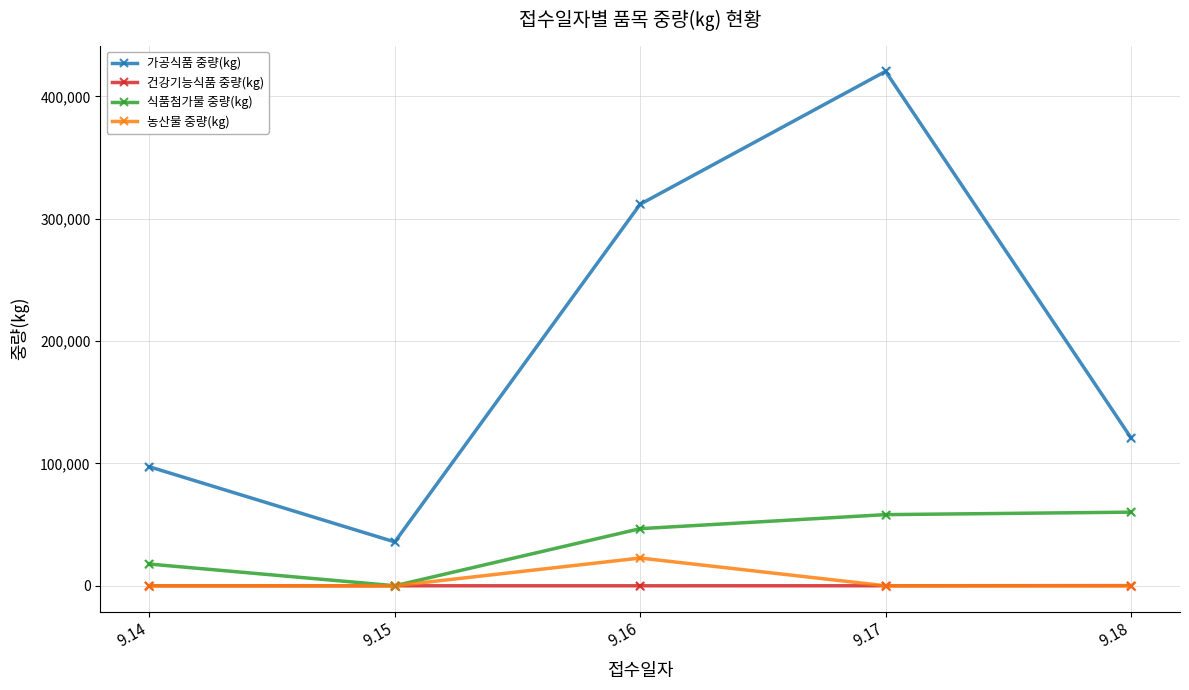

At which category is the sum across all series the highest?

9.17